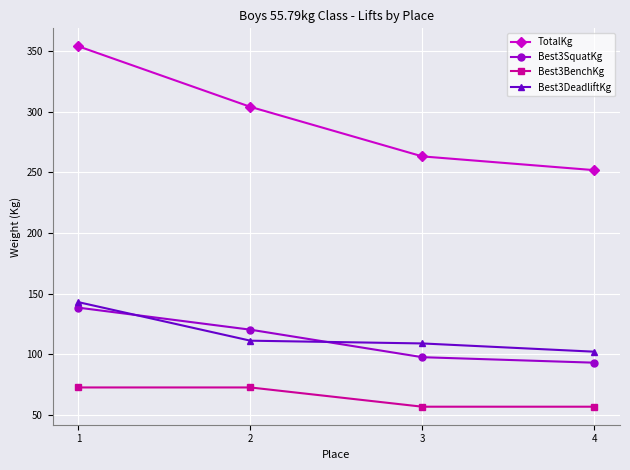

Which series has the largest total across all categories?

TotalKg